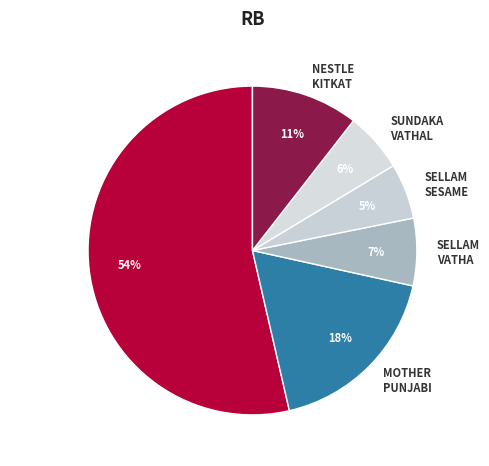

Does NESTLE KITKAT account for over 50% of the chart?

No